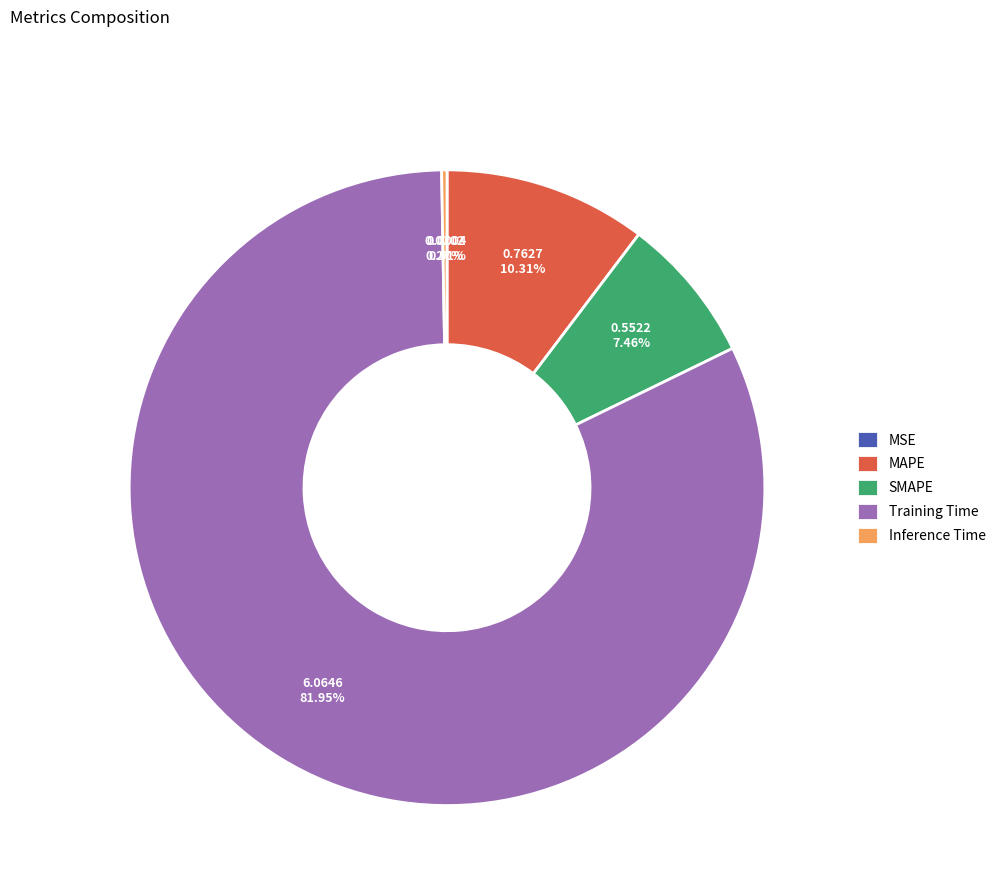

Combined, do Training Time and SMAPE account for over 50%?

Yes